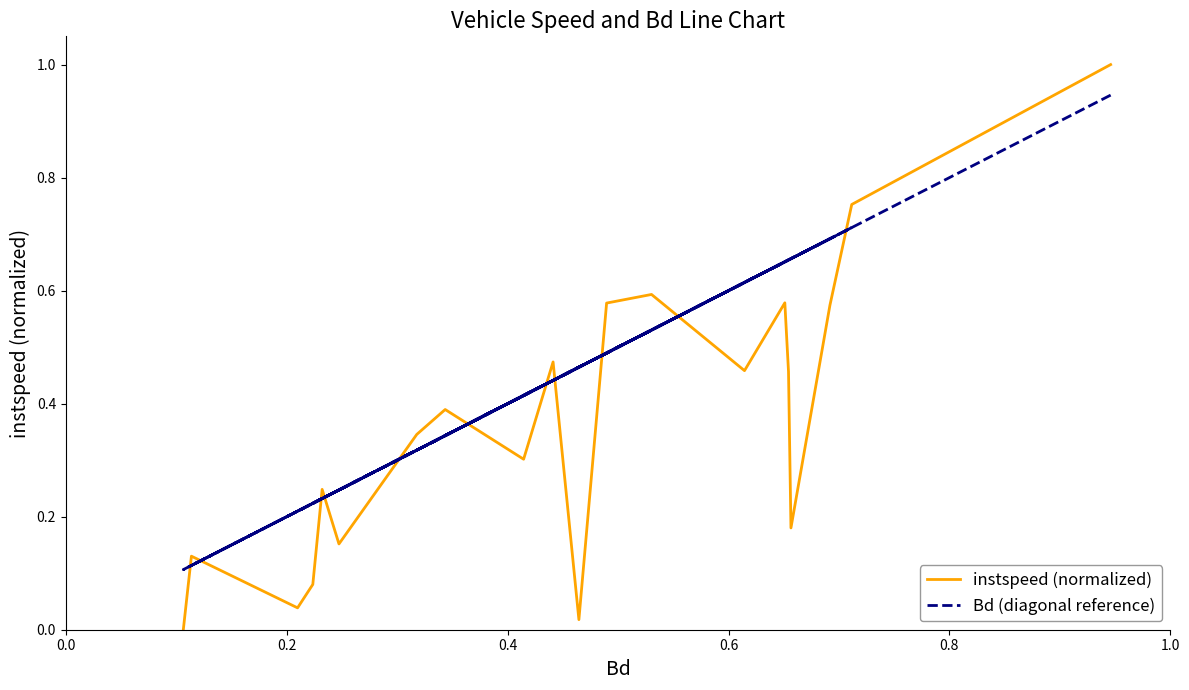

After their last crossing, which series has the higher values: Bd (diagonal reference) or instspeed (normalized)?

instspeed (normalized)